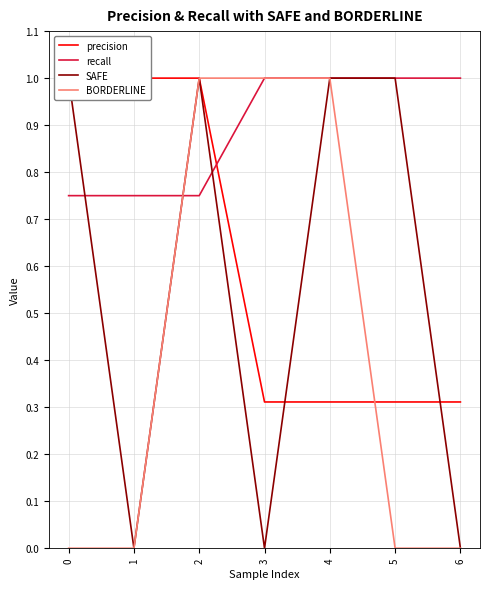

Is it true that recall equals 1.3 at 2?

False